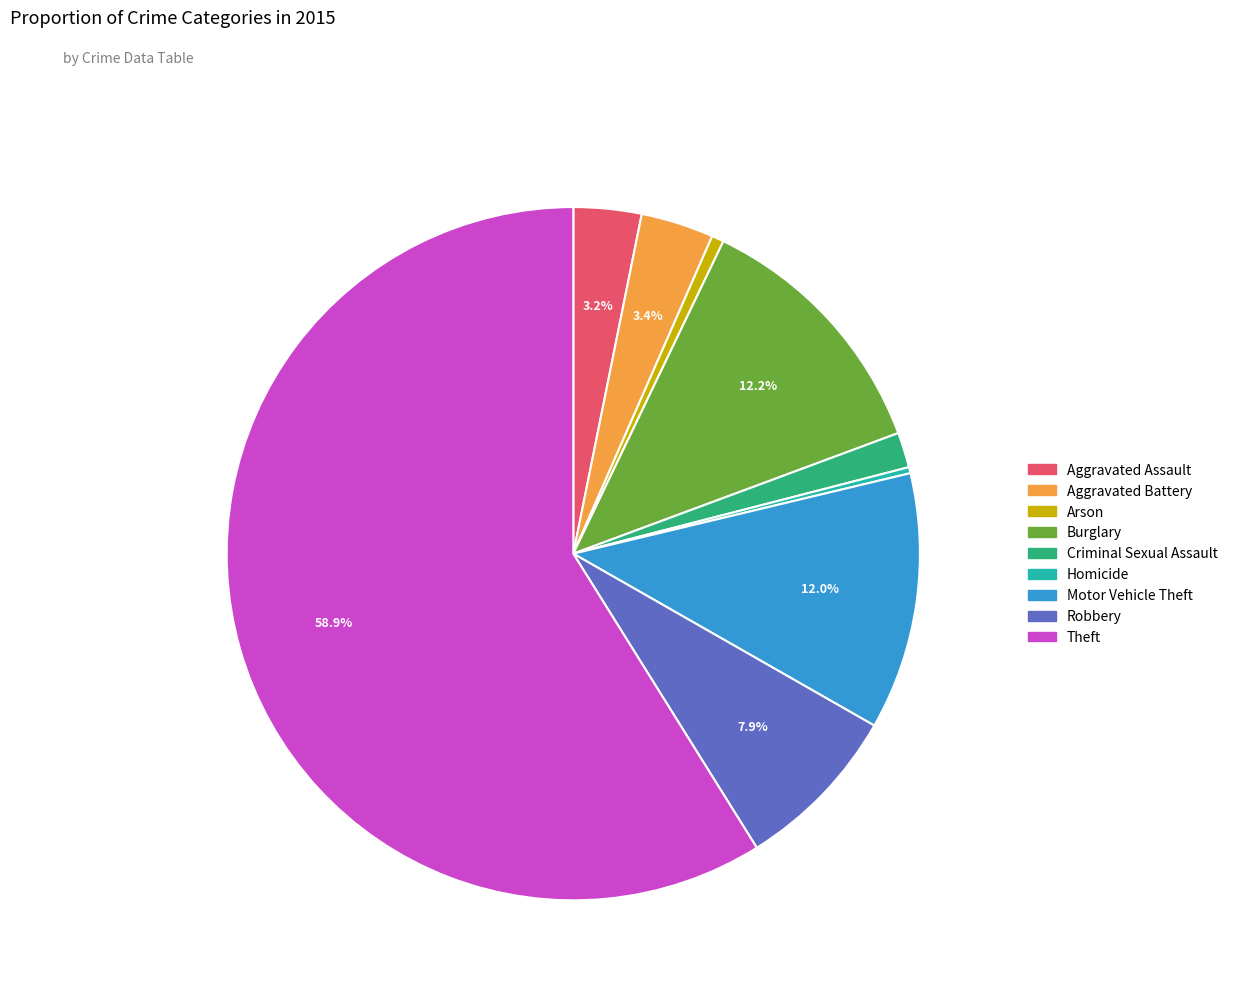

Between Motor Vehicle Theft and Aggravated Battery, which is larger?

Motor Vehicle Theft